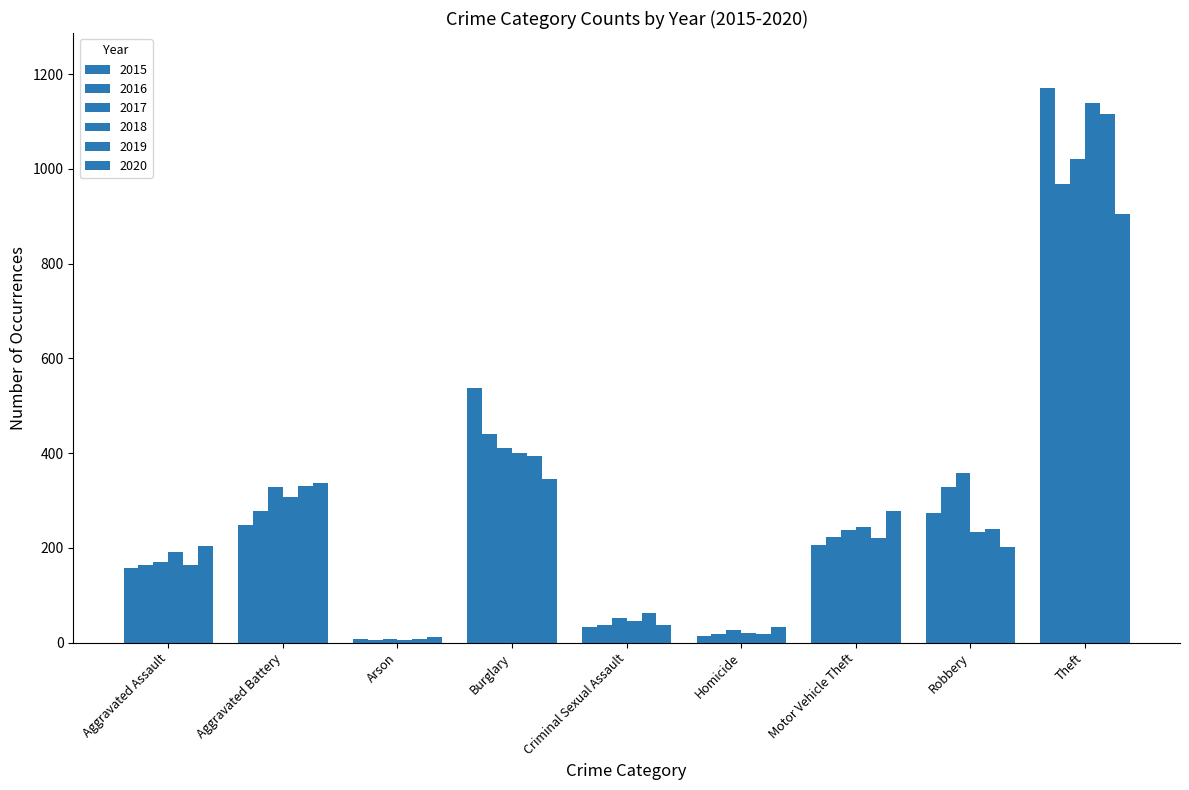

Count the number of data series in this chart.

6